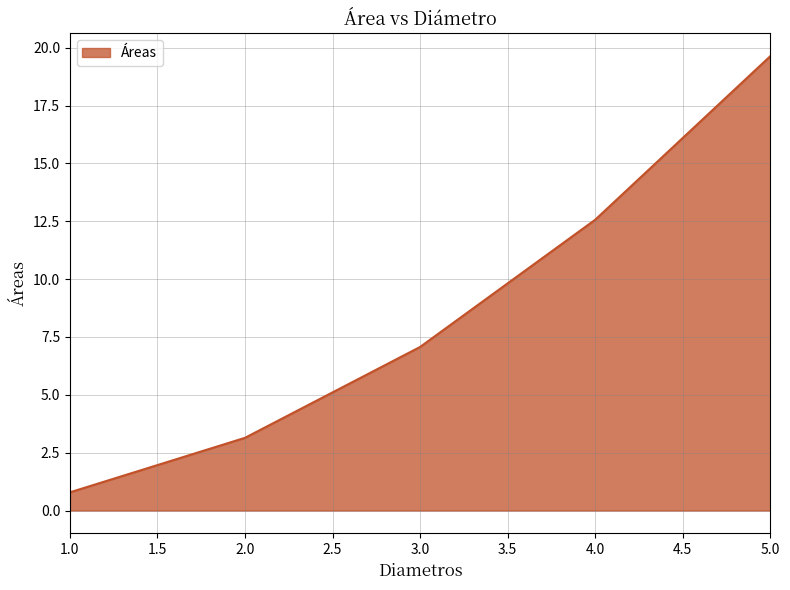

Reading left to right, transcribe all the data shown in this chart.

0.8	3.1	7.1	12.6	19.6